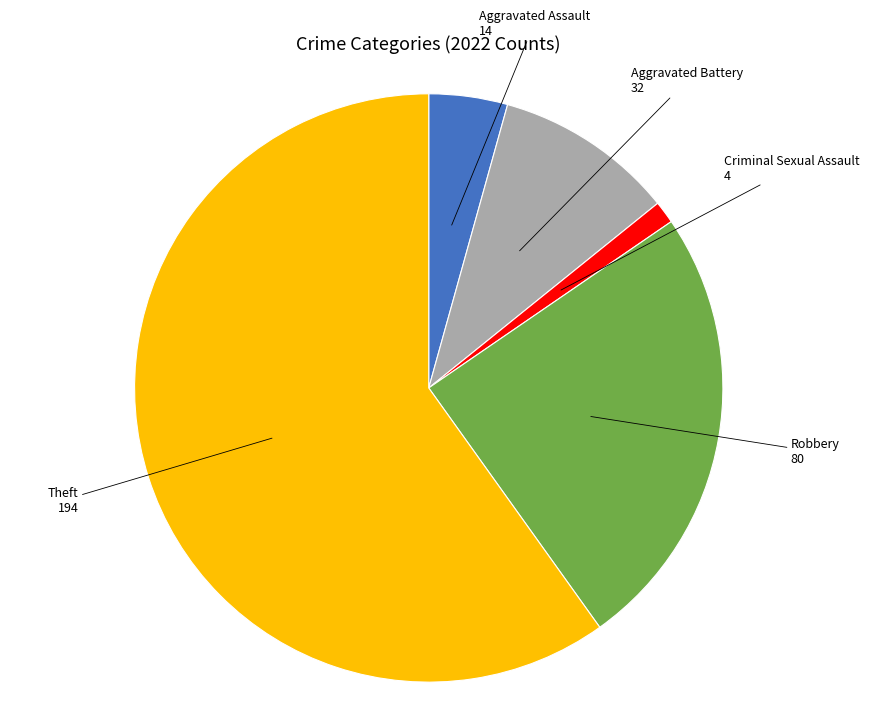

How many slices are in this pie chart?

5